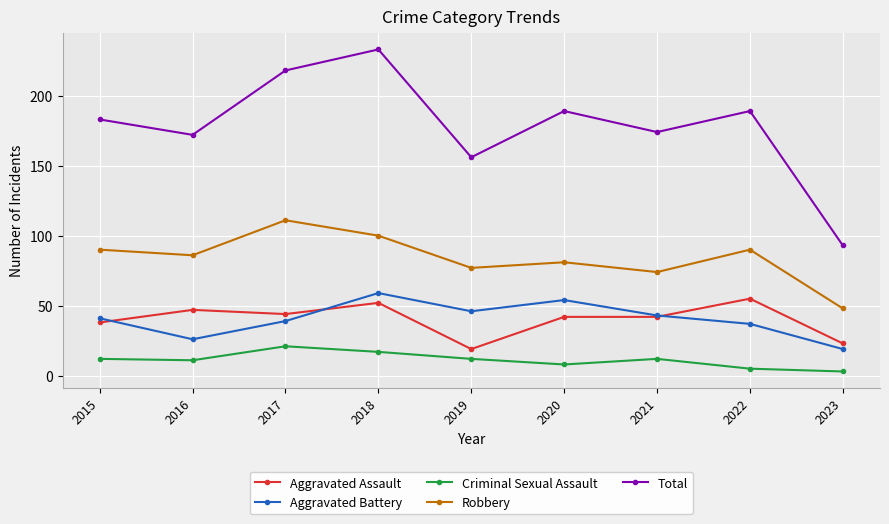

What is the sum of the Aggravated Battery values at 2023 and 2020?

73